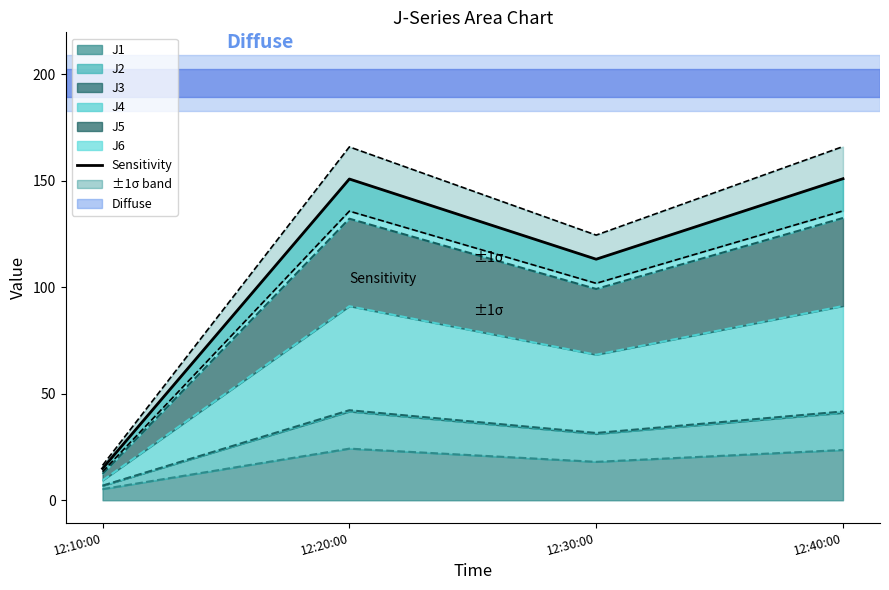

What is the difference between the maximum and minimum values in the ±1σ lower series?

122.4